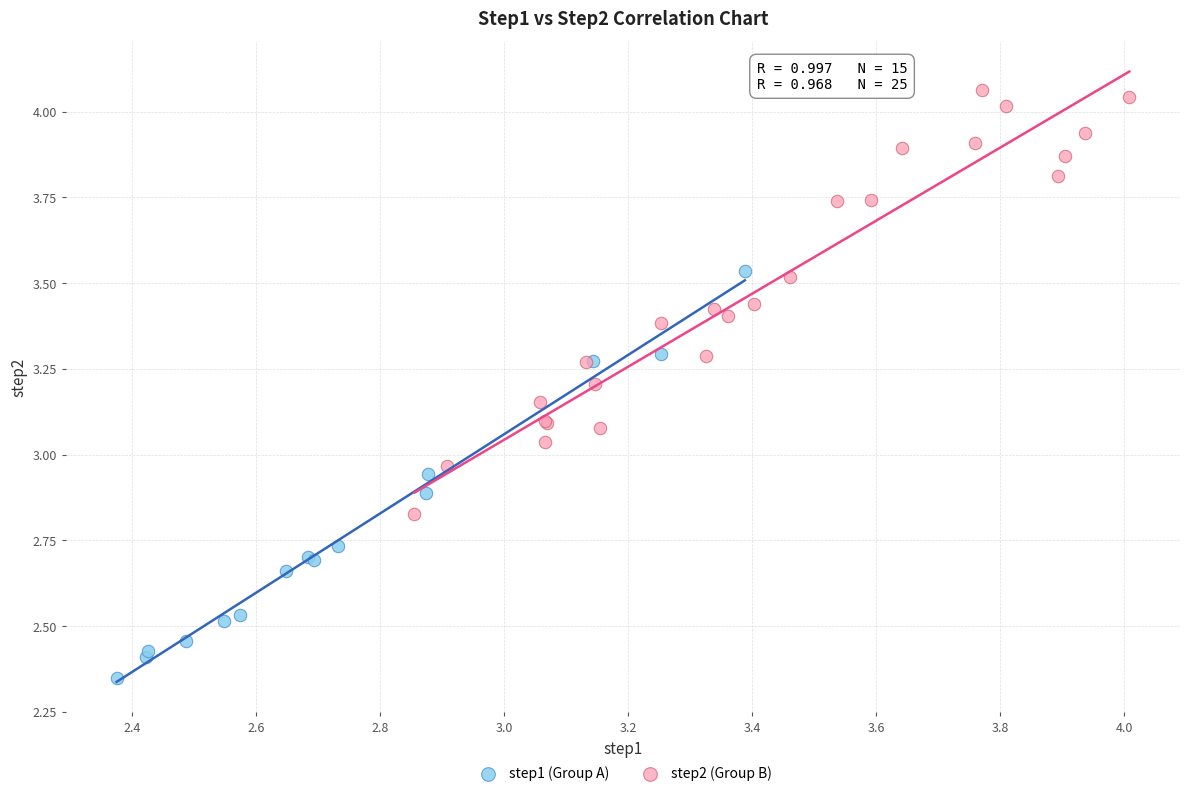

Which series contains the lowest Y value?

step1 (Group A)